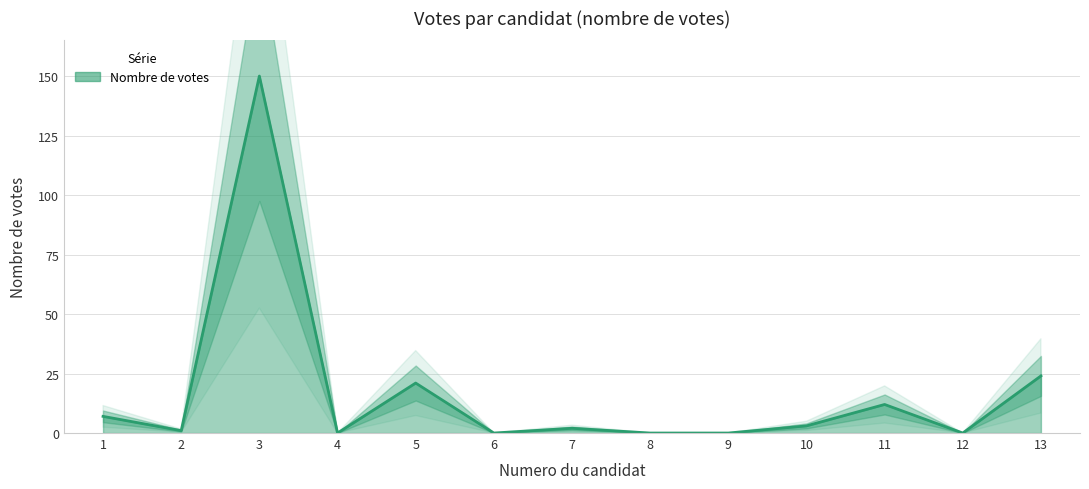

True or false: the data shows 4 at 1.

False